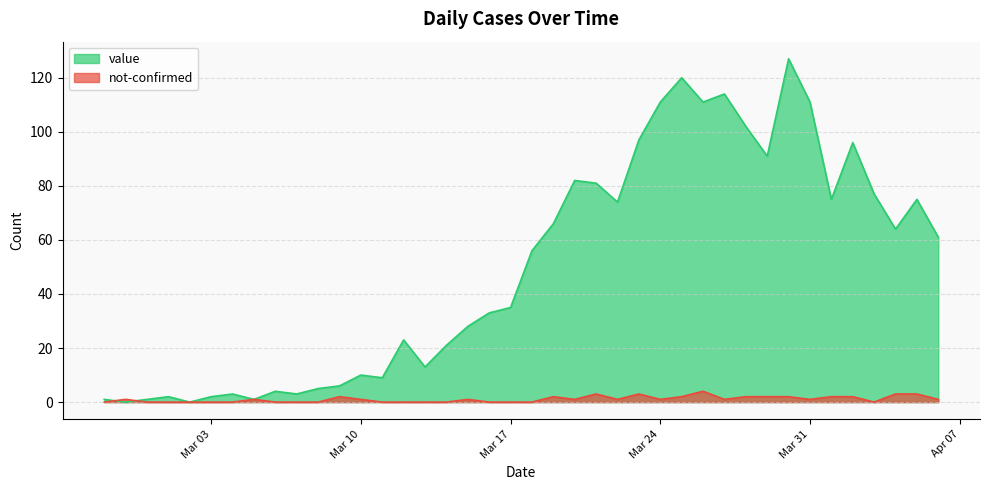

Which series has the largest total across all categories?

value